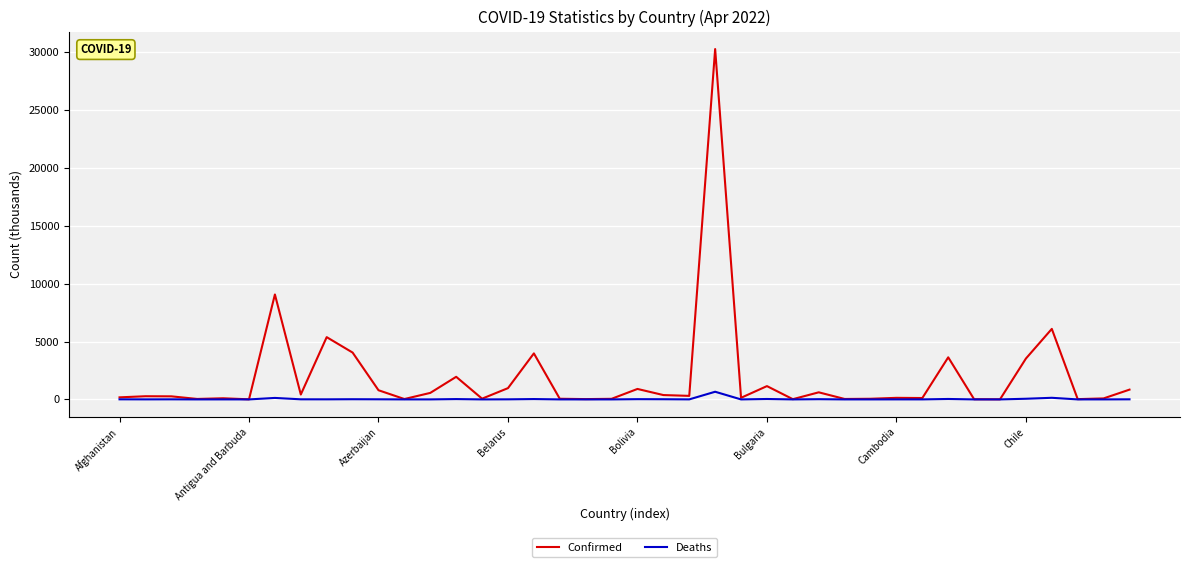

Which series has the largest total across all categories?

Confirmed